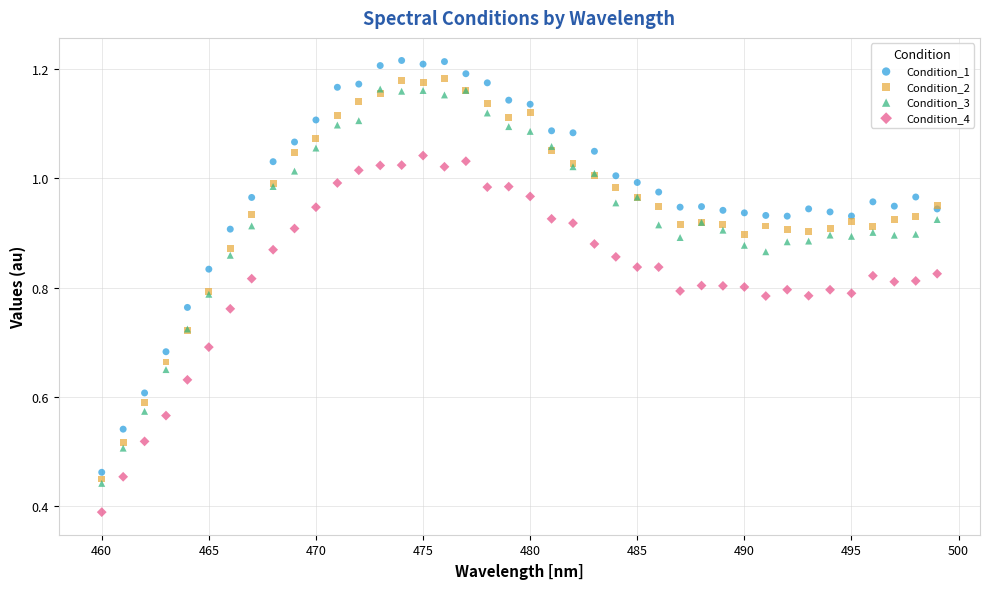

What are all the series names shown in the legend?

Condition_1, Condition_2, Condition_3, Condition_4